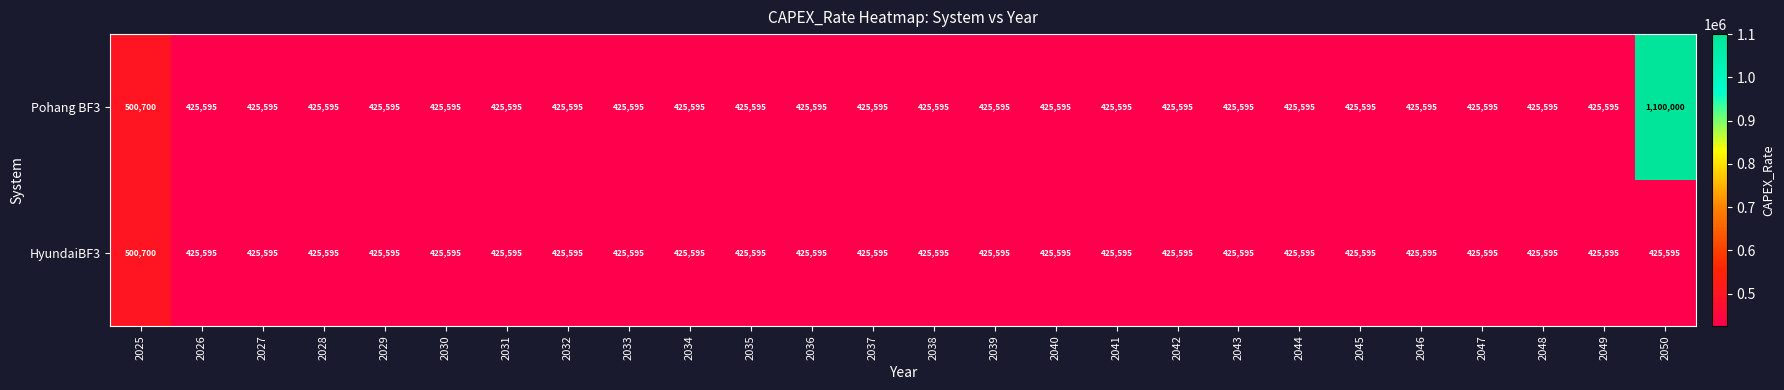

At which category is the sum across all series the highest?

2050